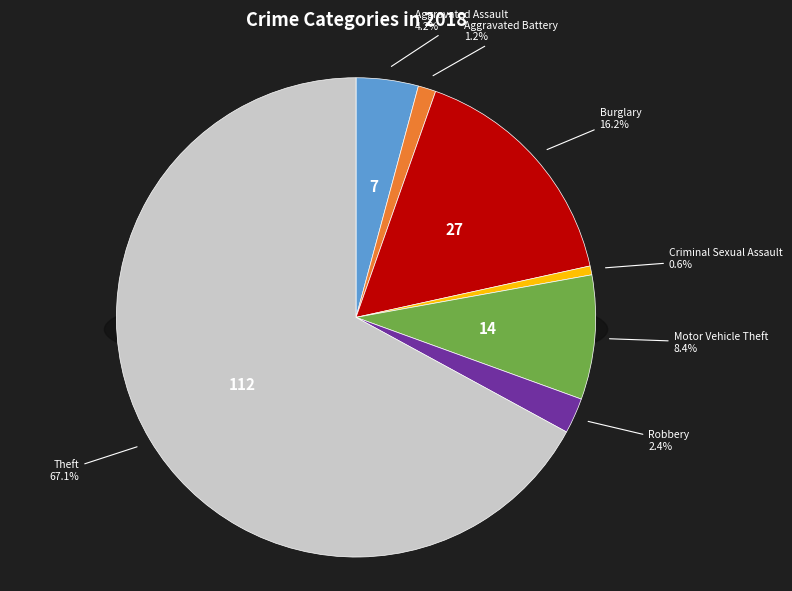

Combined, do Aggravated Battery and Criminal Sexual Assault account for over 50%?

No